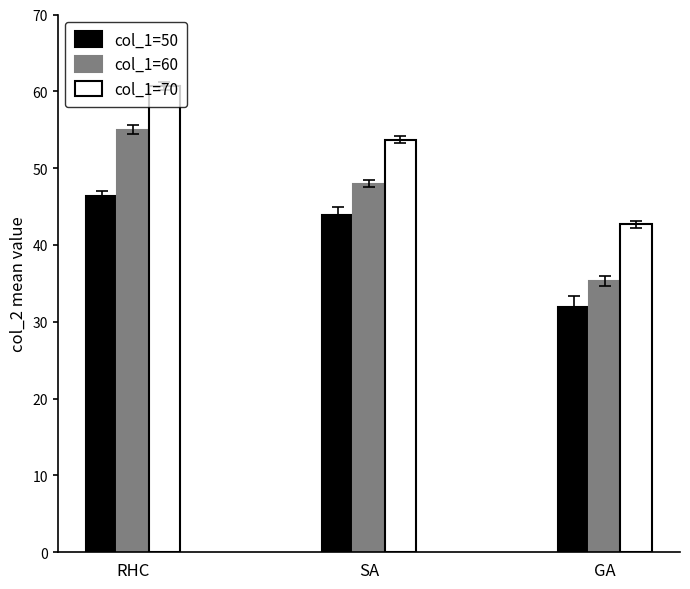

How many groups of bars are there?

3